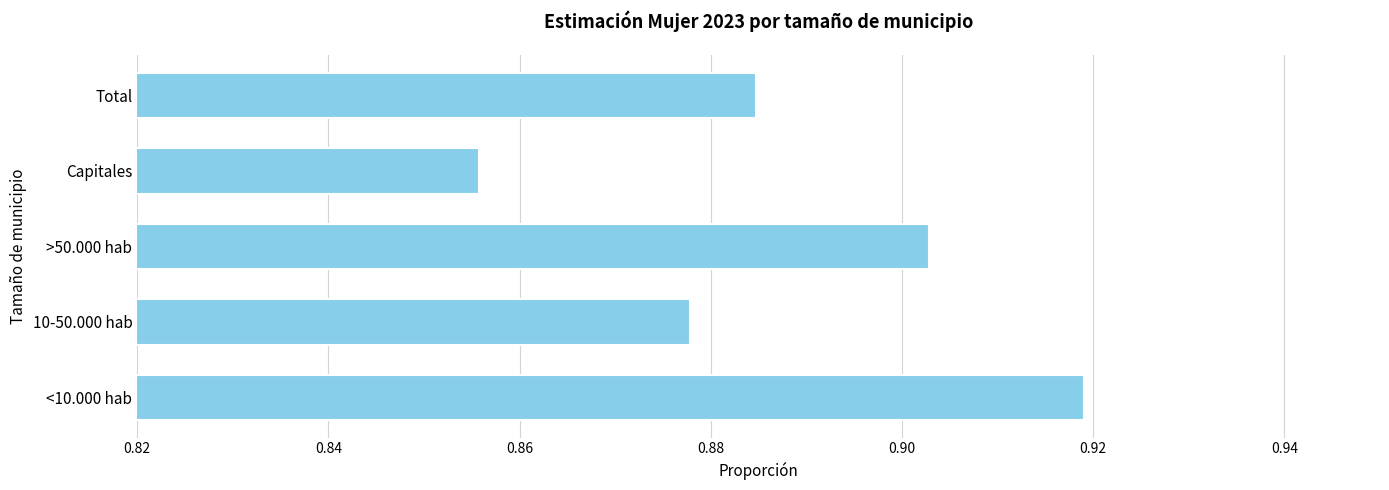

How many values are between 0 and 1?

5